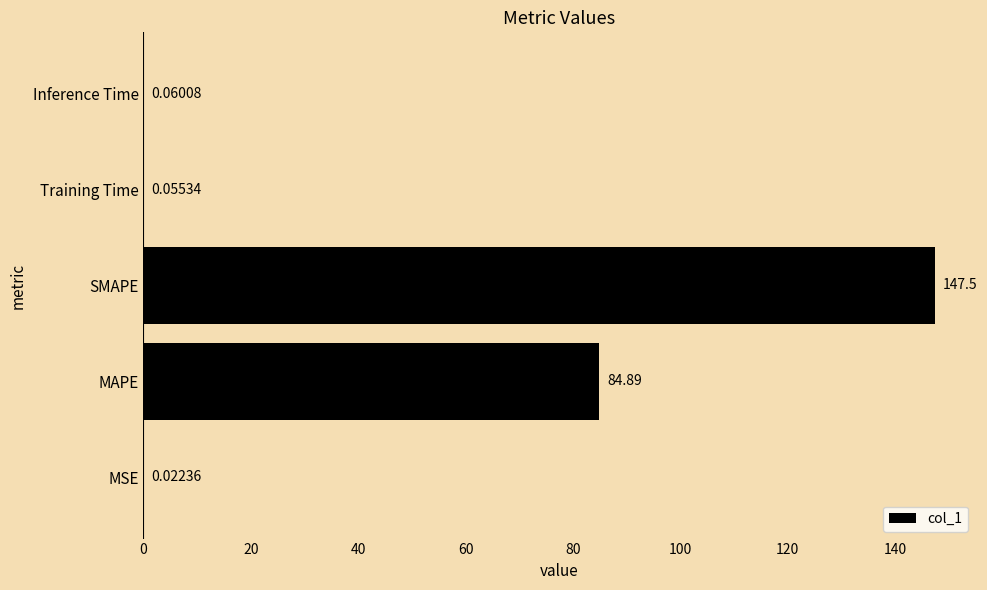

Which has a higher value, SMAPE or MSE?

SMAPE